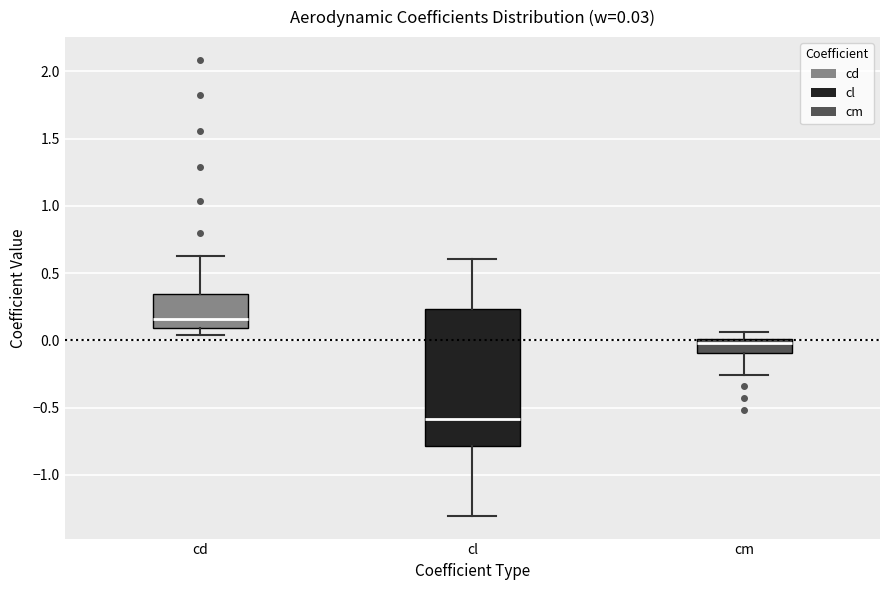

Comparing the boxes themselves (not the whiskers), which one is the tallest?

cl